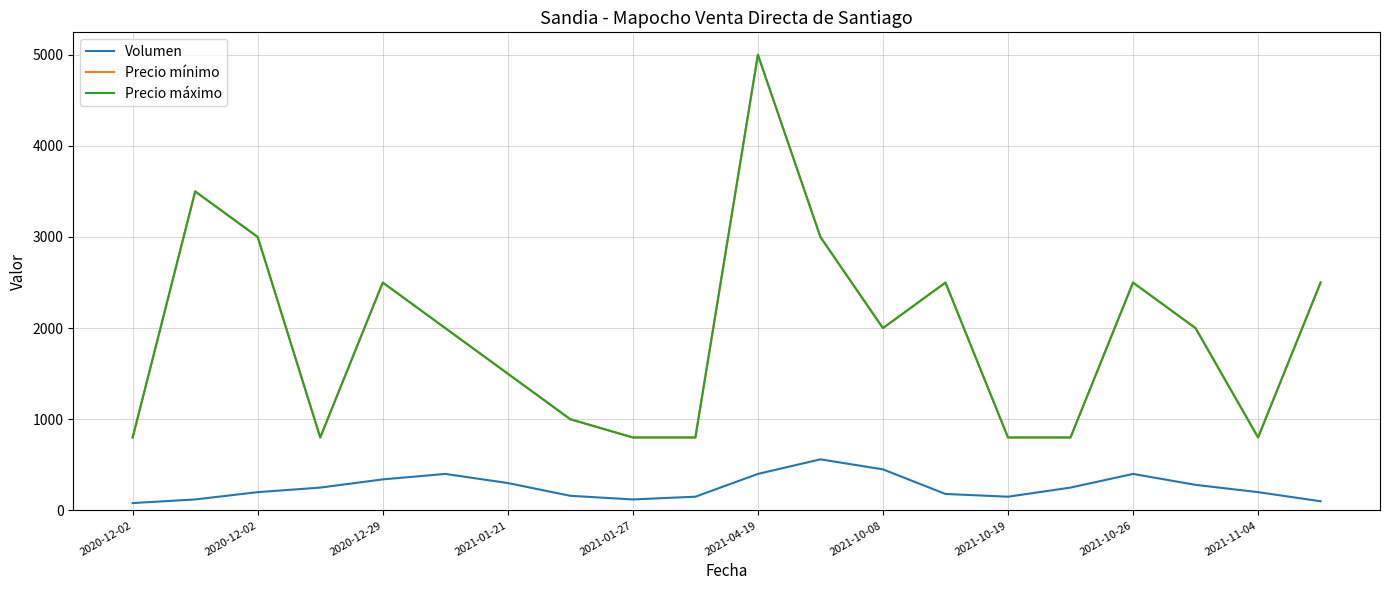

Is this an area chart (filled region under the line)?

No